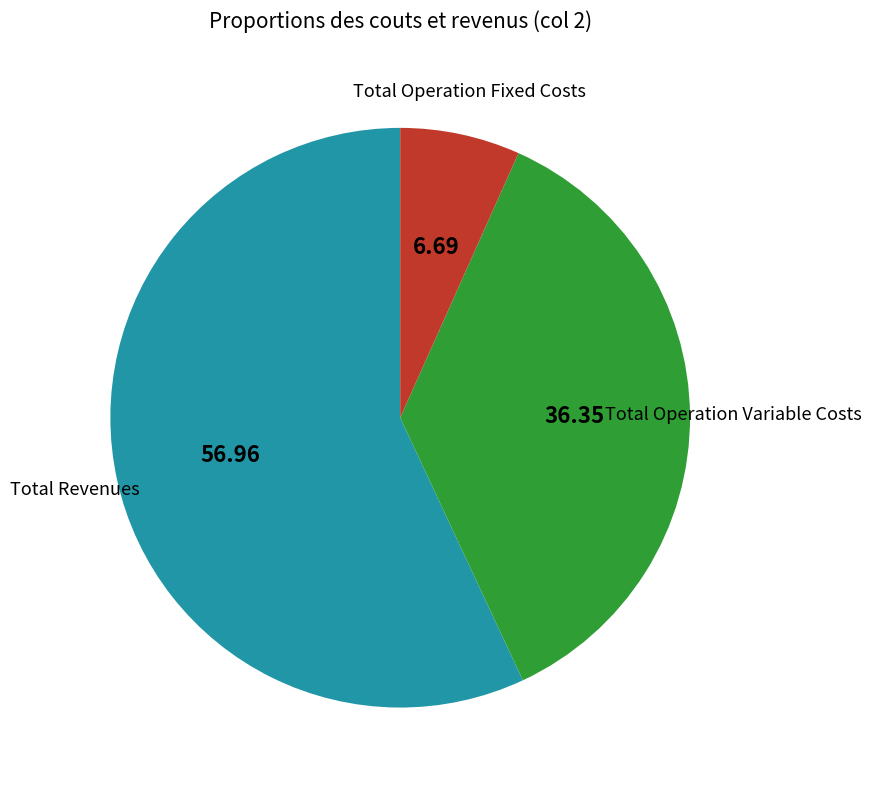

Does any single category account for the majority?

Yes